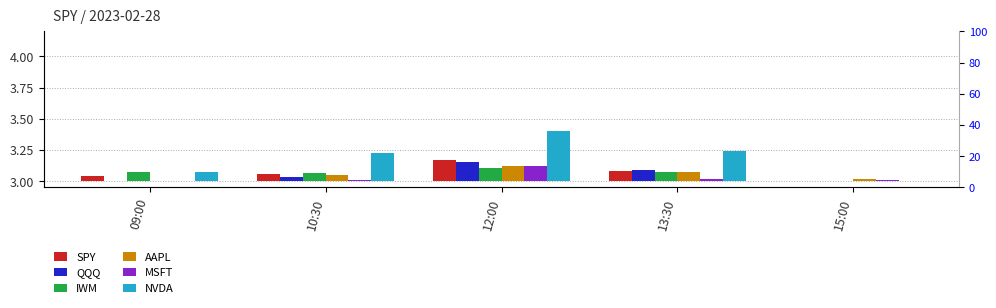

What position from the right is 13:30?

2